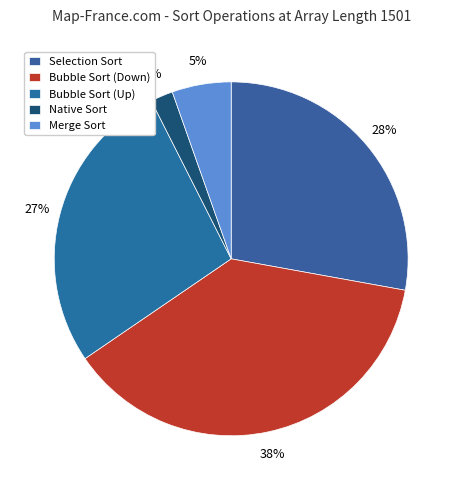

Which slice is the smallest?

Native Sort